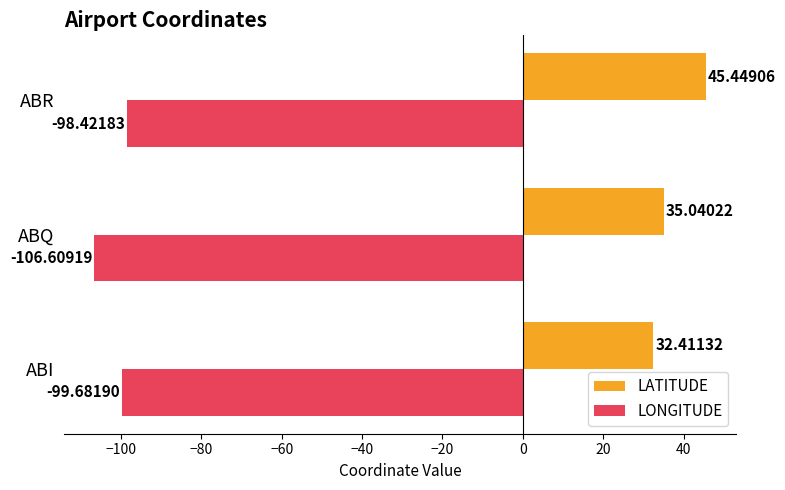

Rank the series by their maximum value, from lowest to highest.

LONGITUDE, LATITUDE